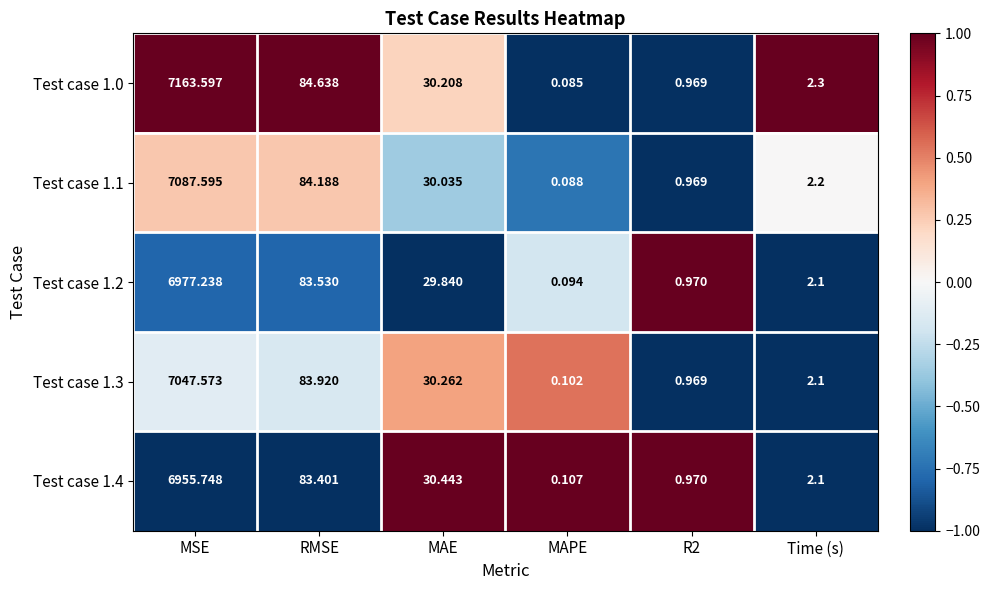

At which category does the chart reach its minimum across all series?

MAPE